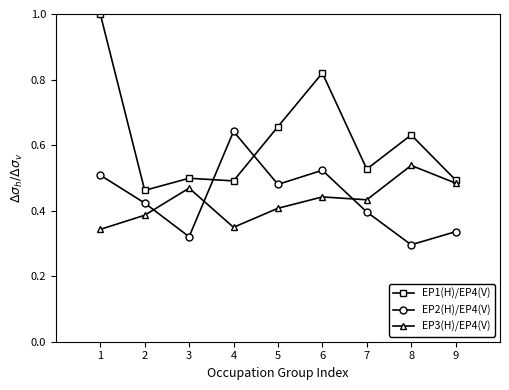

At which label does EP2(H)/EP4(V) reach its peak?

4